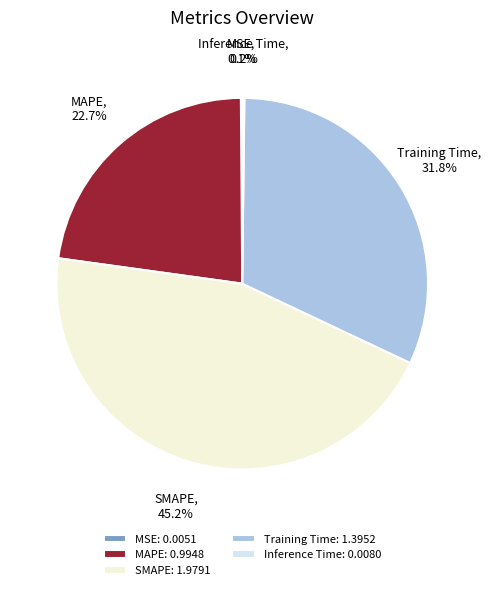

The SMAPE slice represents 45% of the pie. True or false?

True